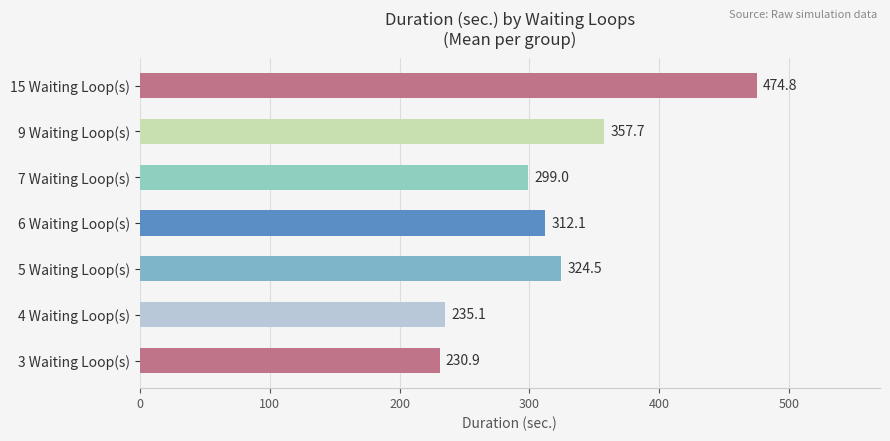

Count the number of data series in this chart.

1